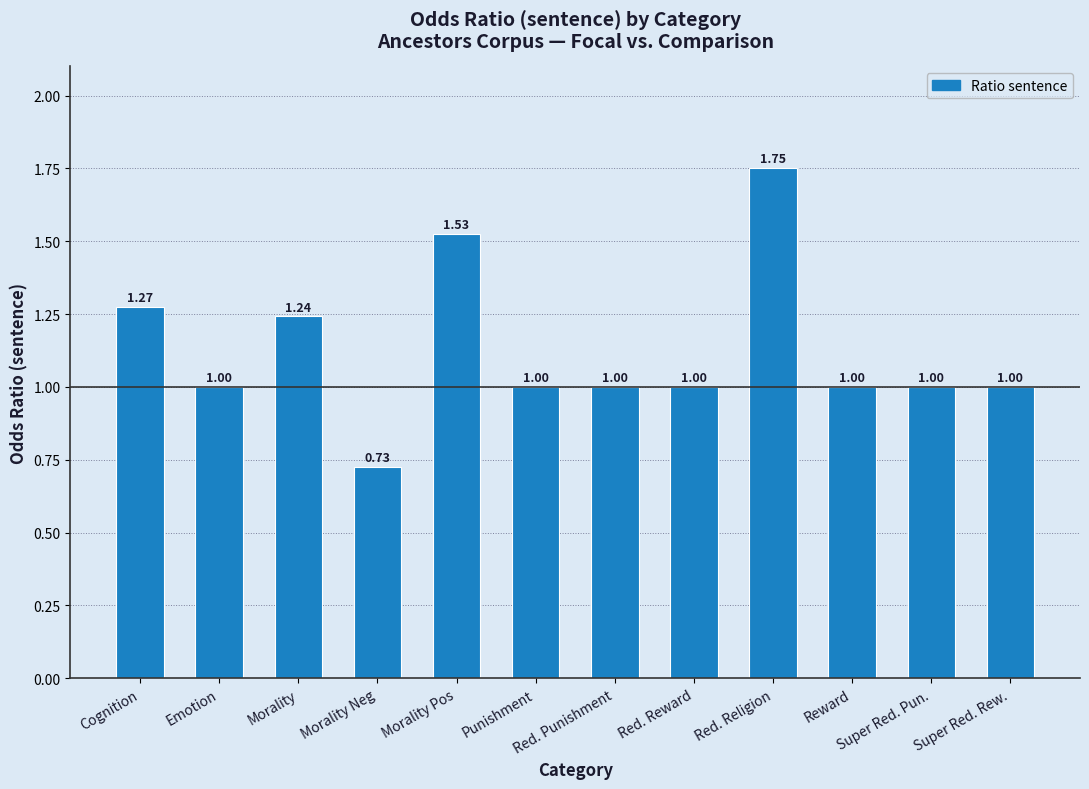

Where does the data first go above 1?

Cognition